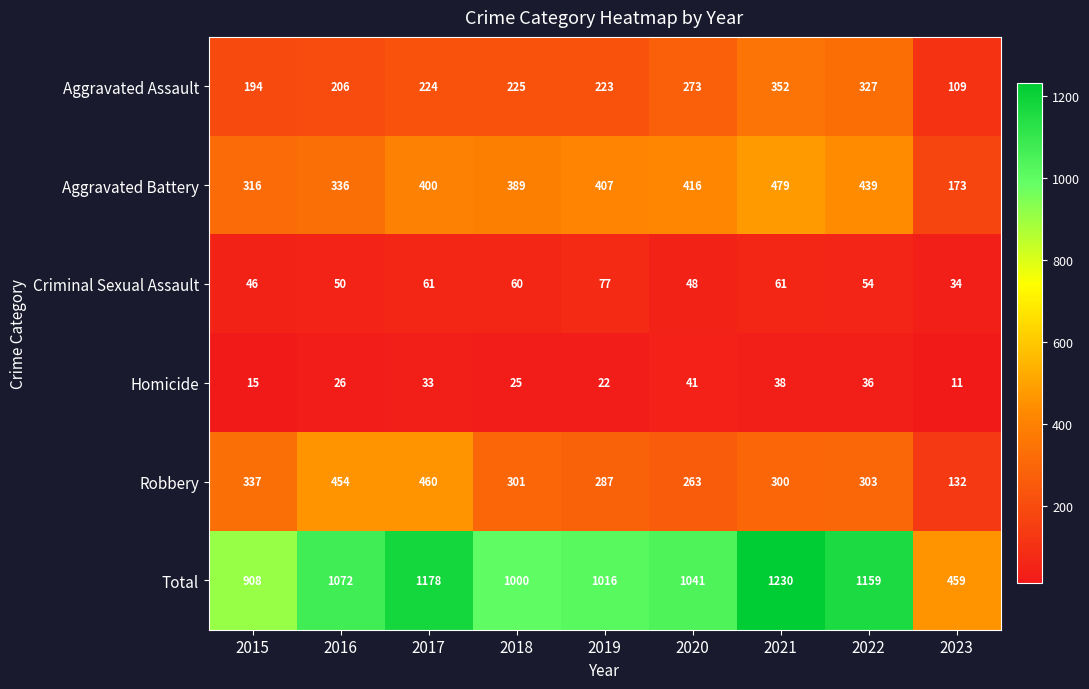

What is the average value of the Robbery series?

315